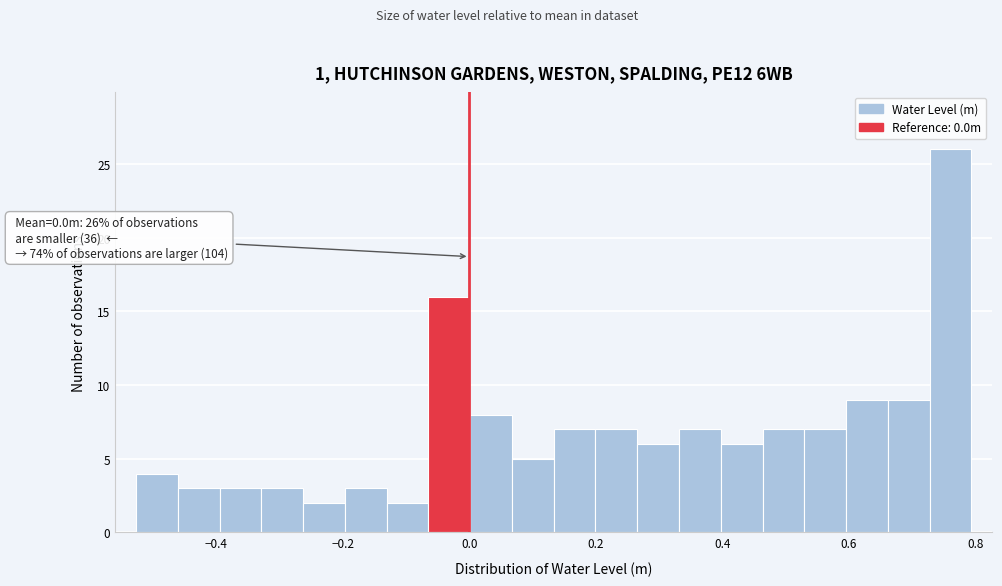

Read against the x-axis, roughly where is the centre of the tallest bar?

0.76